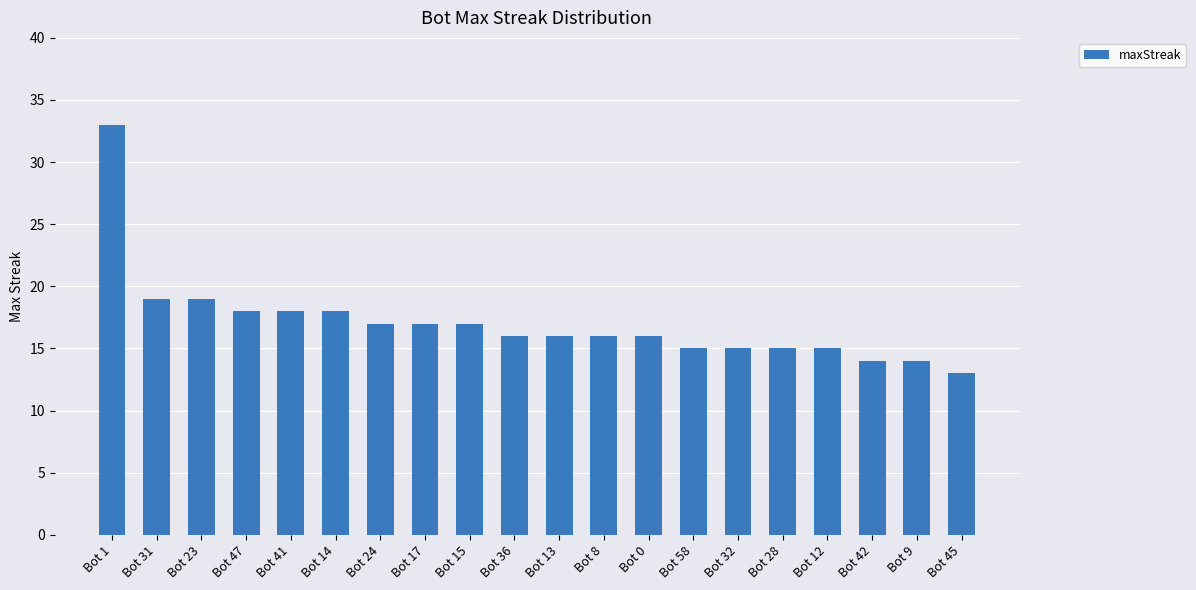

Which has a higher value, Bot 42 or Bot 32?

Bot 32